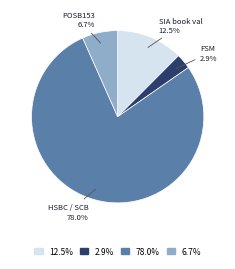

Rank the categories by value from highest to lowest.

78.0%, 12.5%, 6.7%, 2.9%